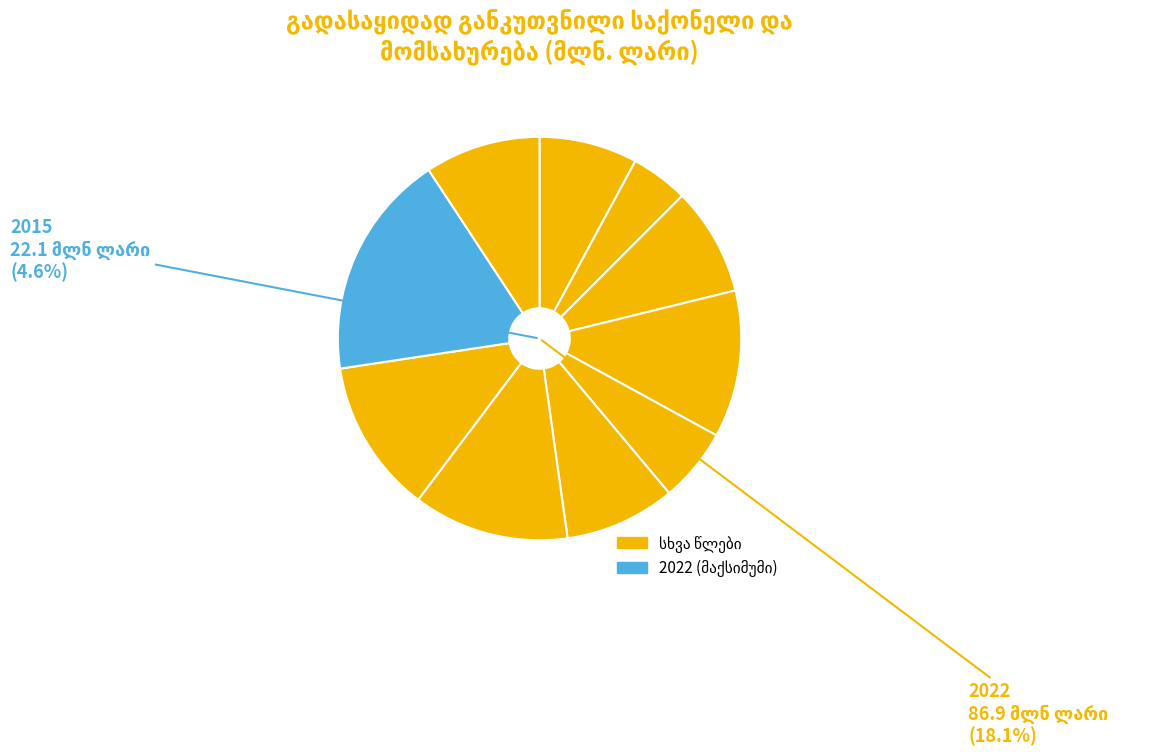

Rank the categories by value from lowest to highest.

2015, 2018, 2014, 2016, 2019, 2023, 2017, 2021, 2020, 2022